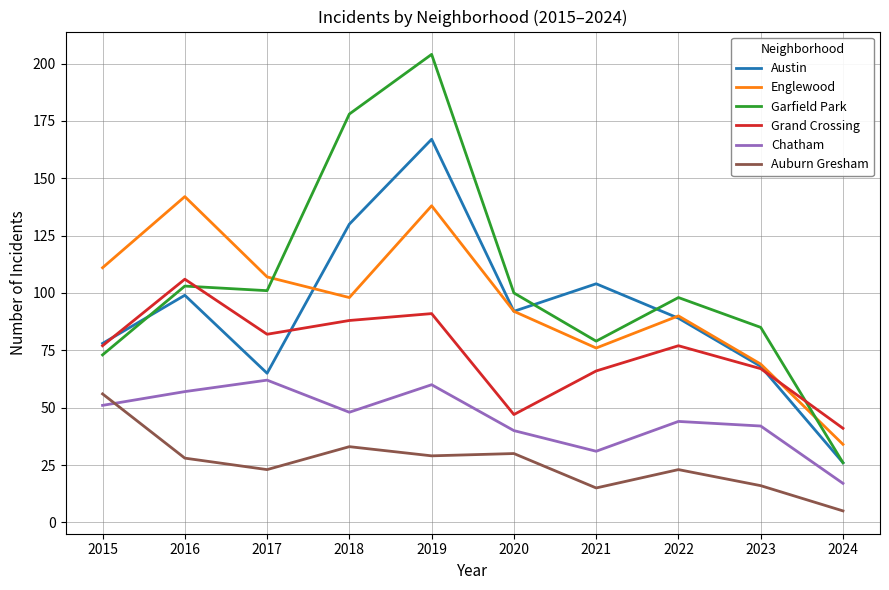

Reading right to left, list all the values displayed in this chart.

Austin: 2024=26	2023=68	2022=89	2021=104	2020=92	2019=167	2018=130	2017=65	2016=99	2015=78
Englewood: 2024=34	2023=69	2022=90	2021=76	2020=92	2019=138	2018=98	2017=107	2016=142	2015=111
Garfield Park: 2024=26	2023=85	2022=98	2021=79	2020=100	2019=204	2018=178	2017=101	2016=103	2015=73
Grand Crossing: 2024=41	2023=67	2022=77	2021=66	2020=47	2019=91	2018=88	2017=82	2016=106	2015=77
Chatham: 2024=17	2023=42	2022=44	2021=31	2020=40	2019=60	2018=48	2017=62	2016=57	2015=51
Auburn Gresham: 2024=5	2023=16	2022=23	2021=15	2020=30	2019=29	2018=33	2017=23	2016=28	2015=56